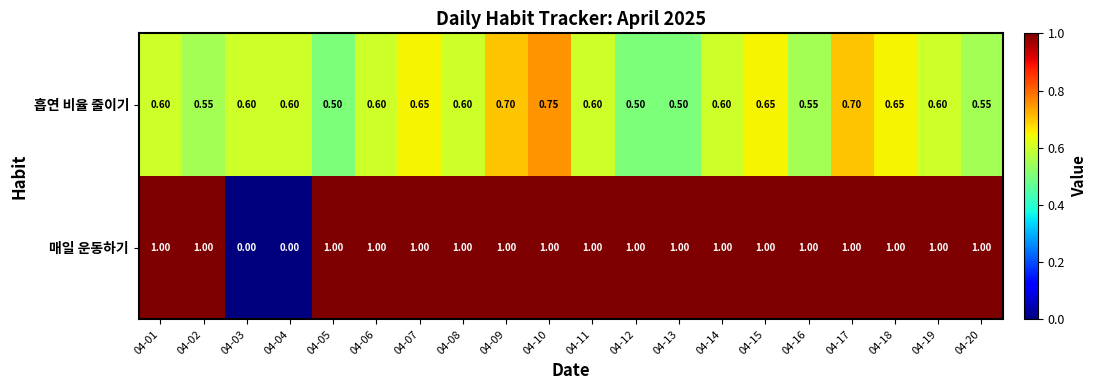

Is the value of 흡연 비율 줄이기 at 04-09 greater than the value of 매일 운동하기 at 04-07?

No